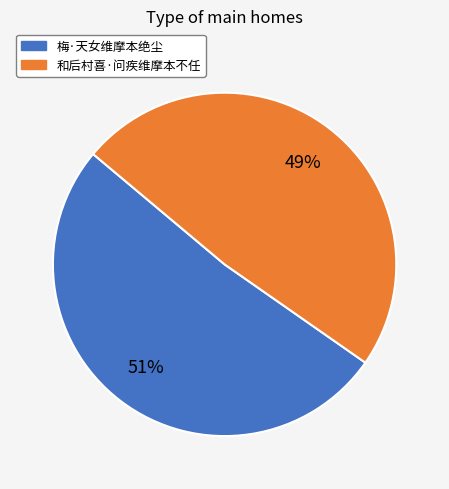

Between 梅·天女维摩本绝尘 and 和后村喜·问疾维摩本不任, which is larger?

梅·天女维摩本绝尘